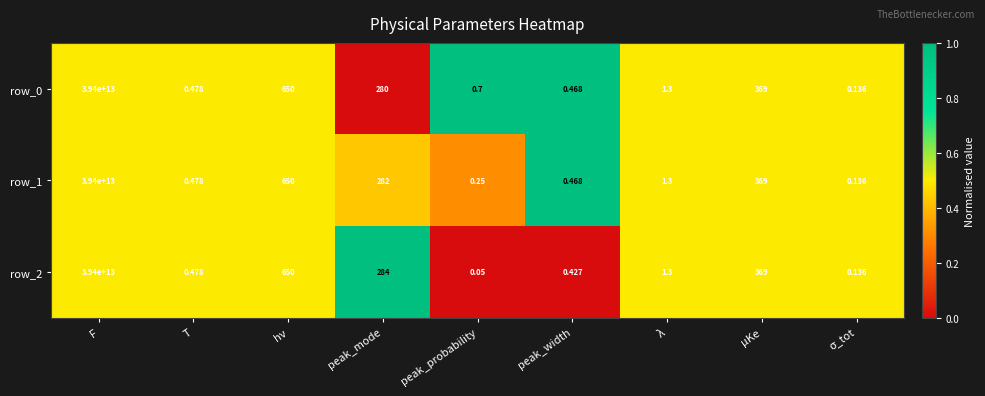

Is the value of row_0 at hν greater than the value of row_1 at σ_tot?

Yes